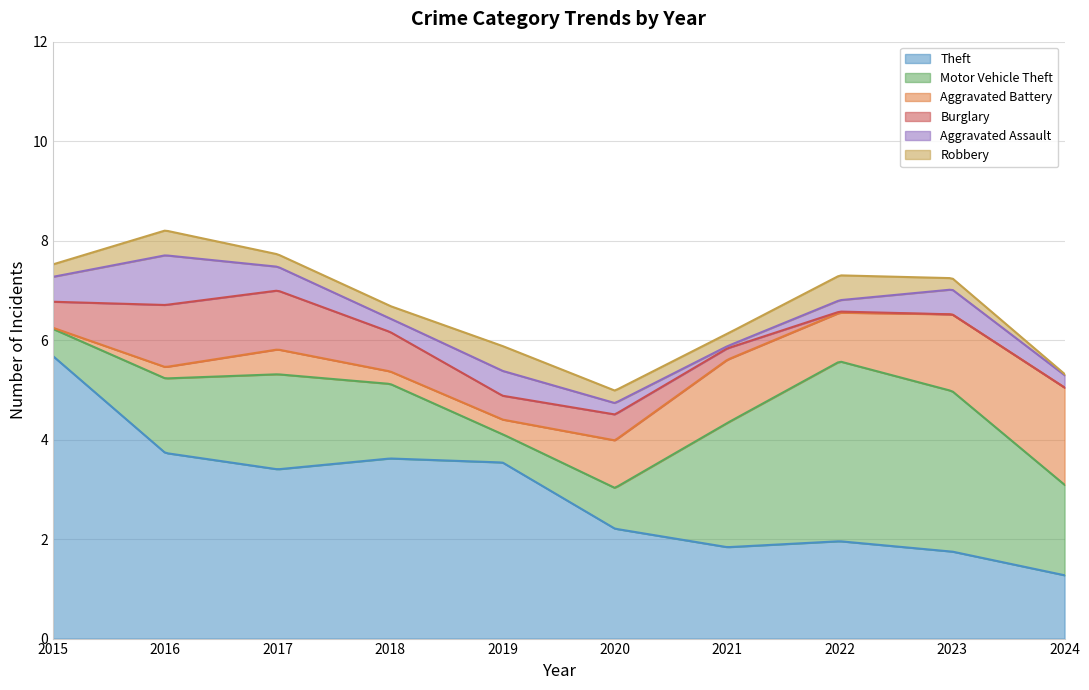

Which series has the largest range (max minus min)?

Theft